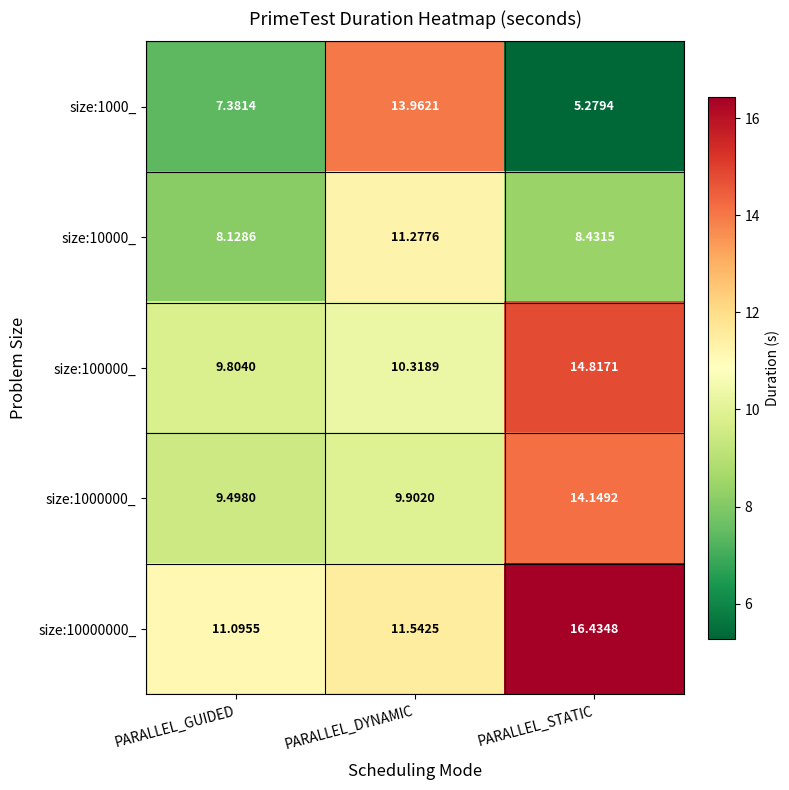

Is the value of size:100000_ at PARALLEL_GUIDED greater than the value of size:10000000_ at PARALLEL_DYNAMIC?

No